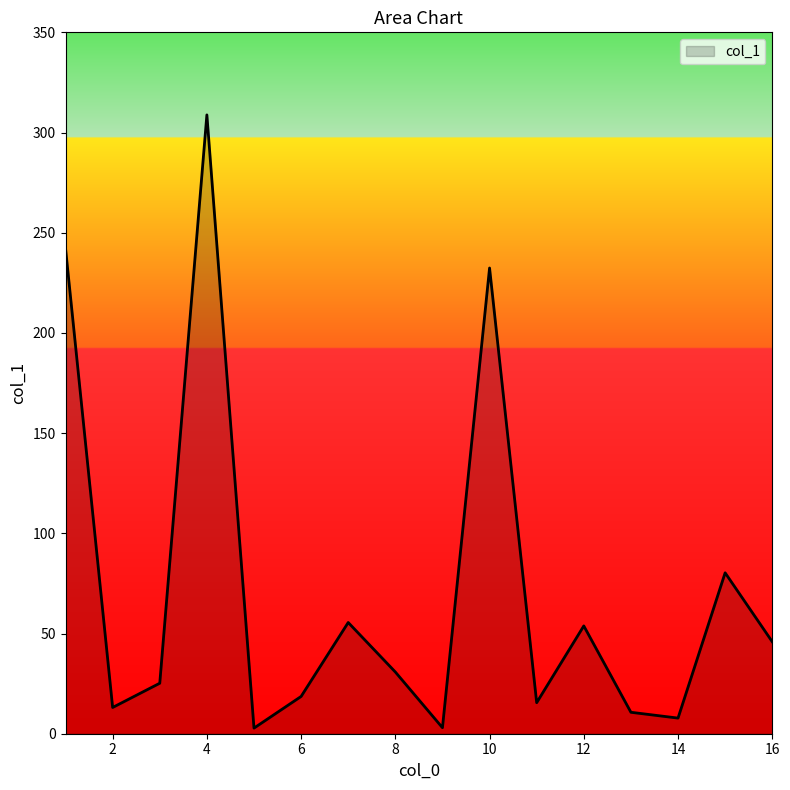

What is the greatest value displayed?

308.8